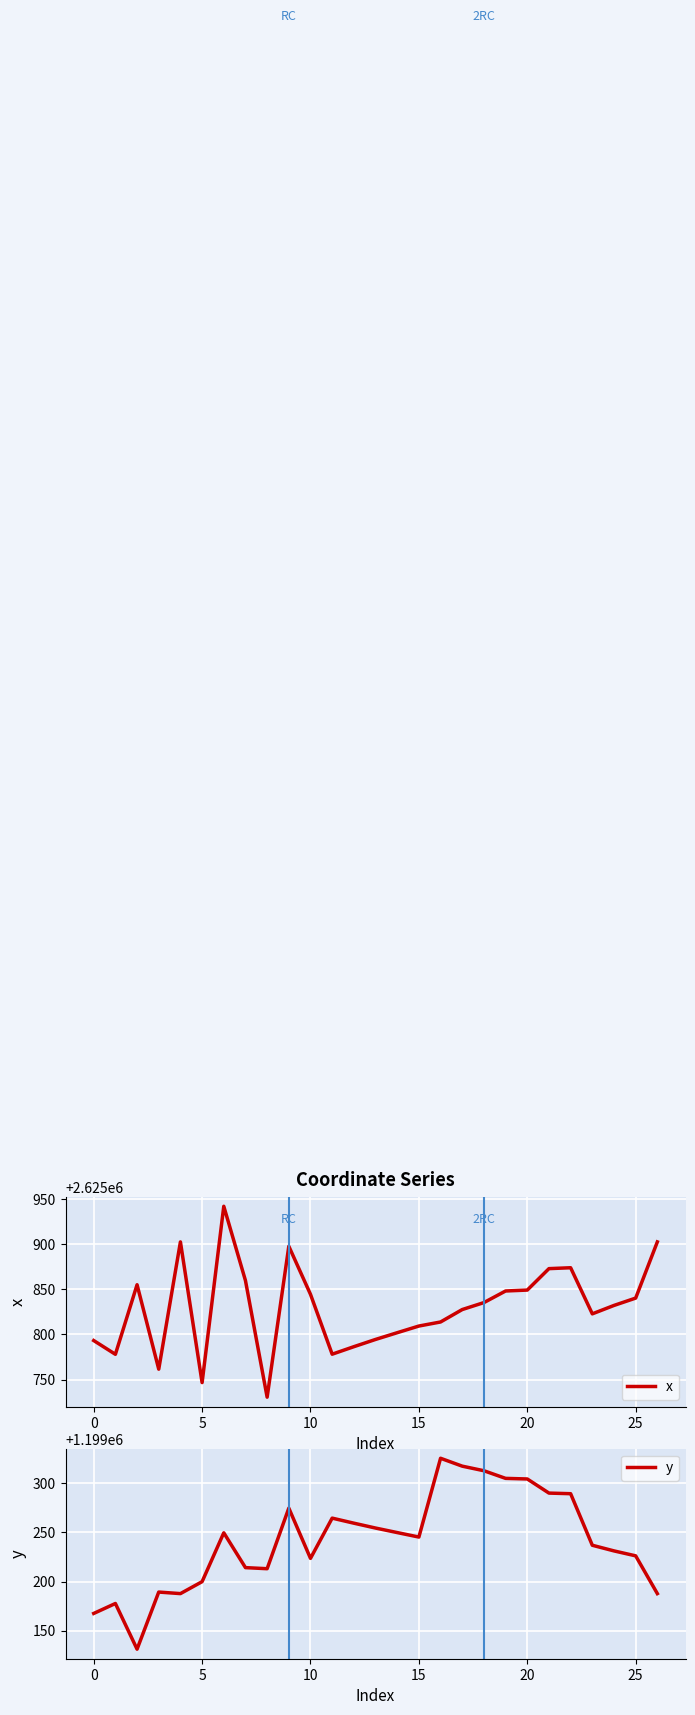

What is the label of the 8th point from the right?

19